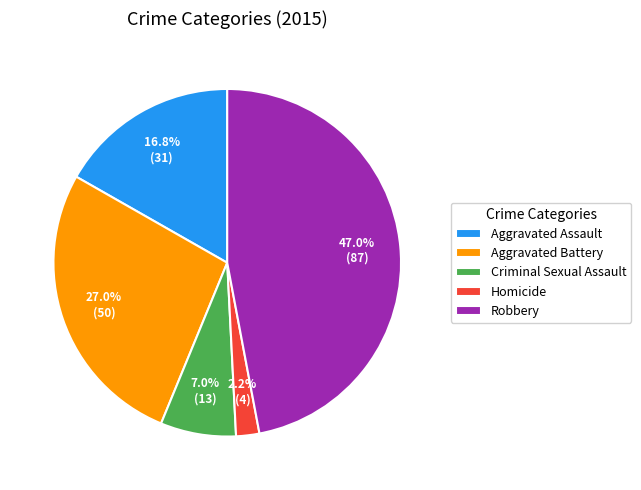

Is the sum of Robbery and Homicide greater than half?

No